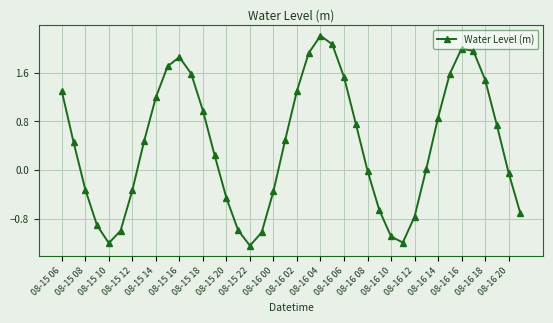

How many points are higher than both their immediate neighbors (excluding endpoints)?

3